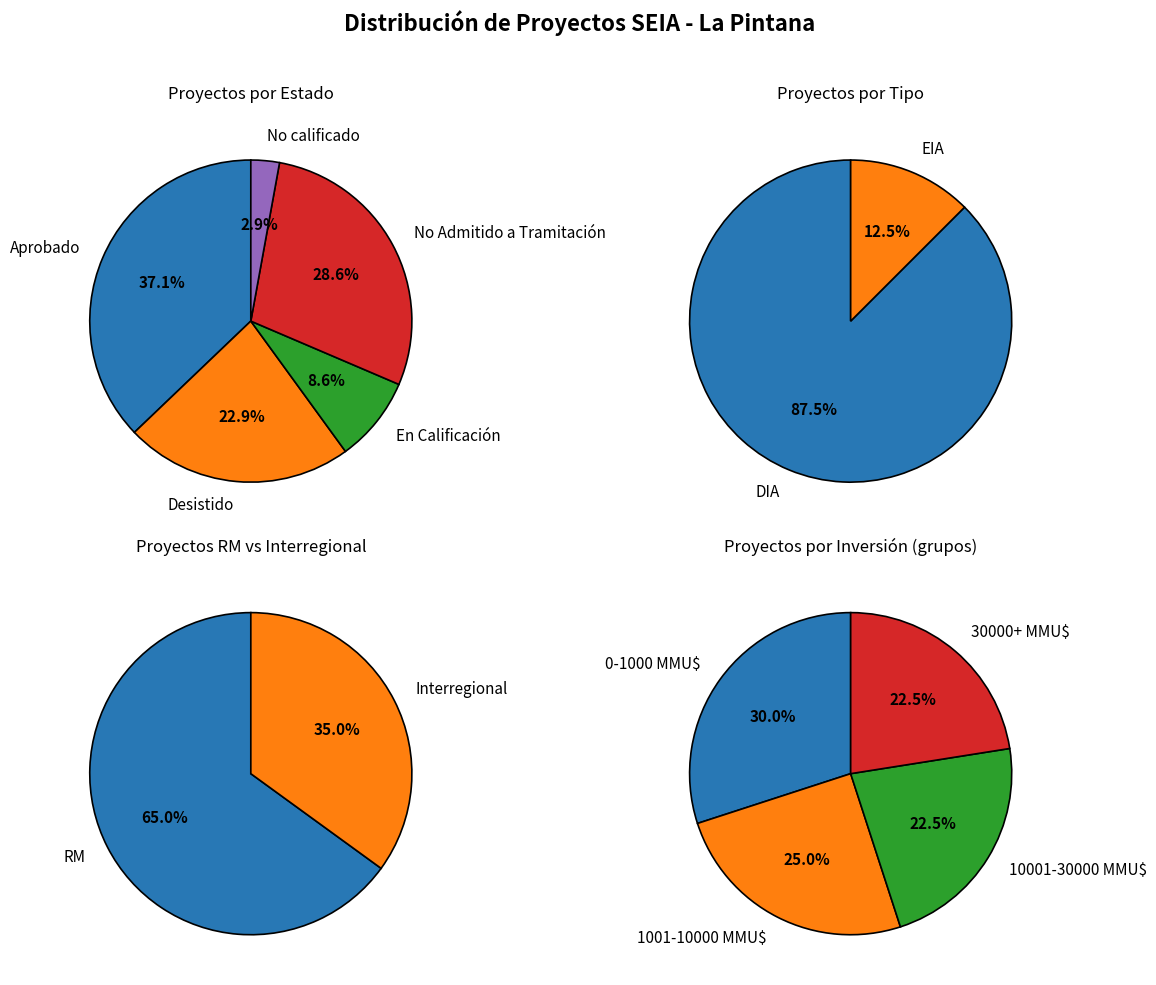

What is the difference between the highest and lowest values at Desistido?

8